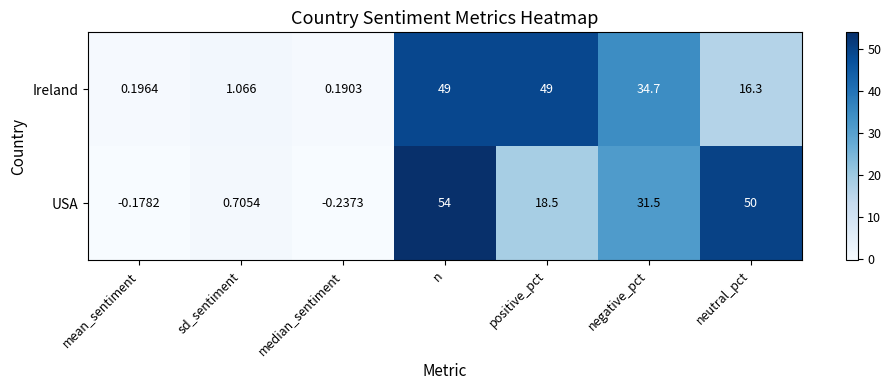

Which series has the largest range (max minus min)?

USA